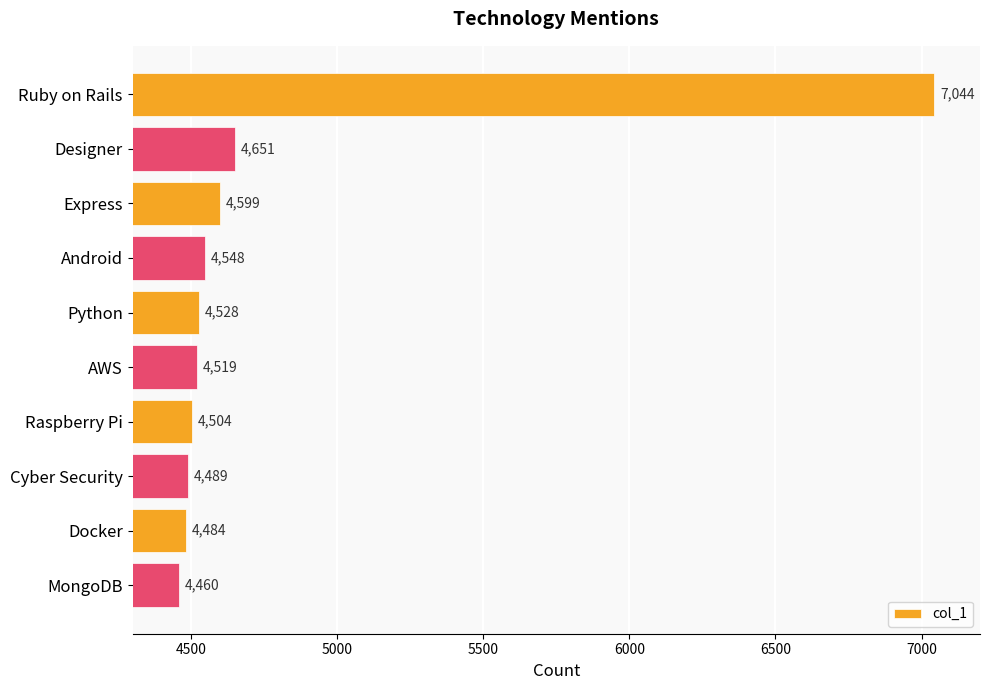

At which label is the value closest to 5752?

Designer